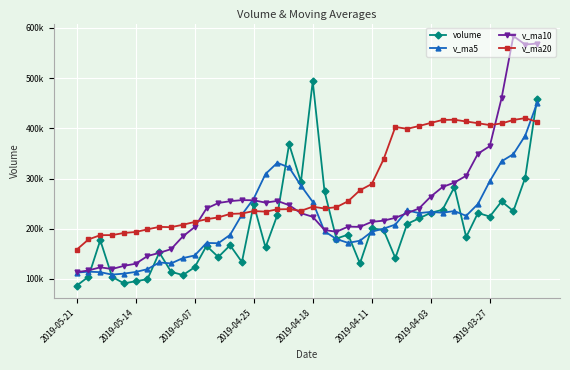

What are all the series names shown in the legend?

volume, v_ma5, v_ma10, v_ma20